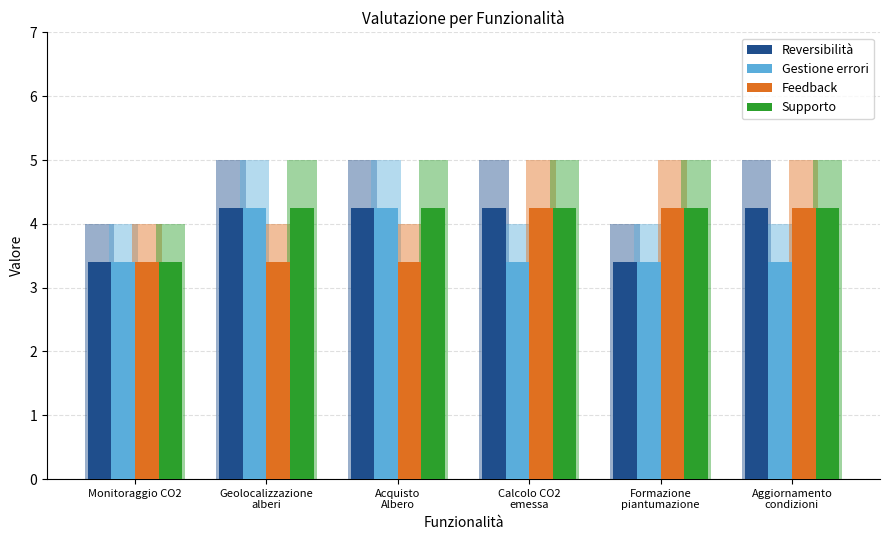

At which category is the sum across all series the highest?

Geolocalizzazione
alberi